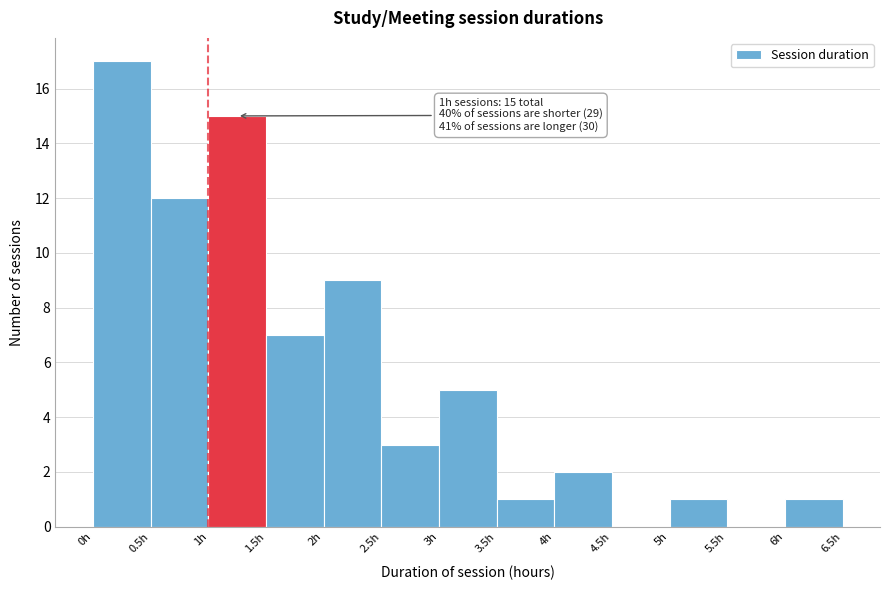

Which range on the x-axis has the tallest bar?

0.0 to 0.5